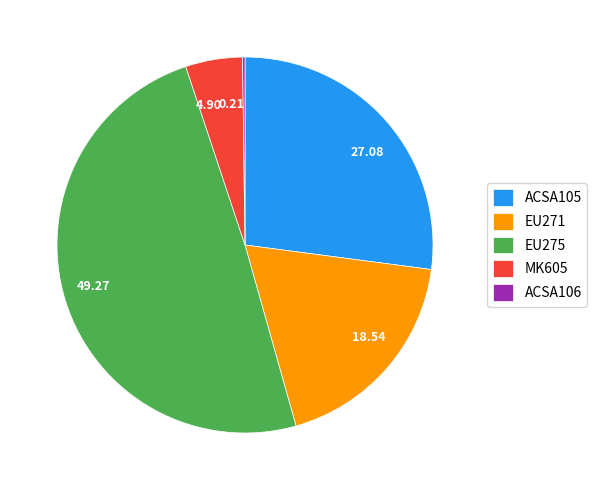

Which has a higher value, 27.08 or 49.27?

49.27